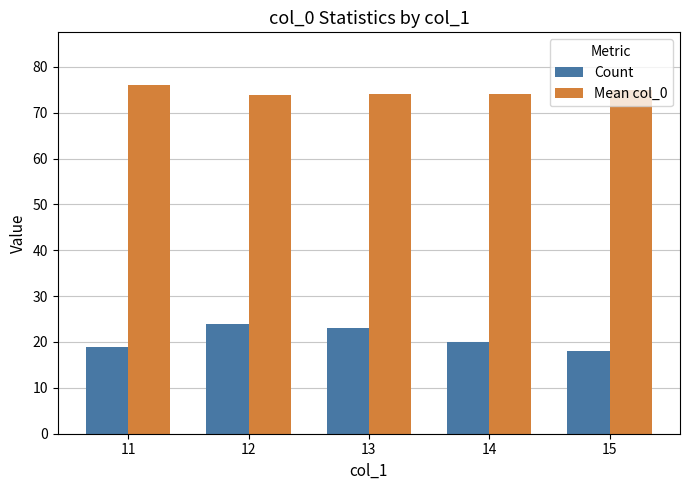

How many distinct data groups are displayed?

2